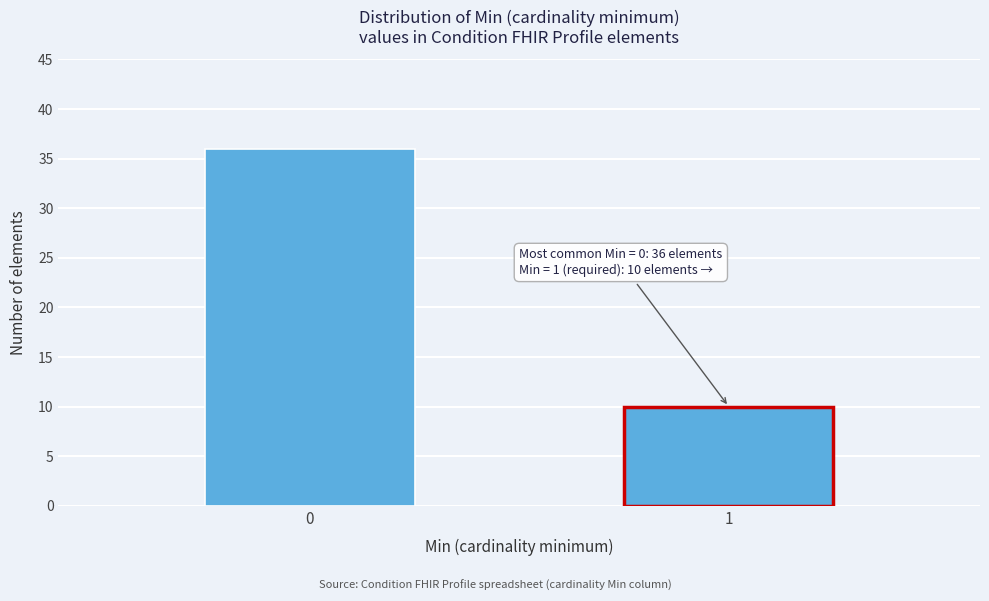

Reading left to right, list all the values displayed in this chart.

36	10